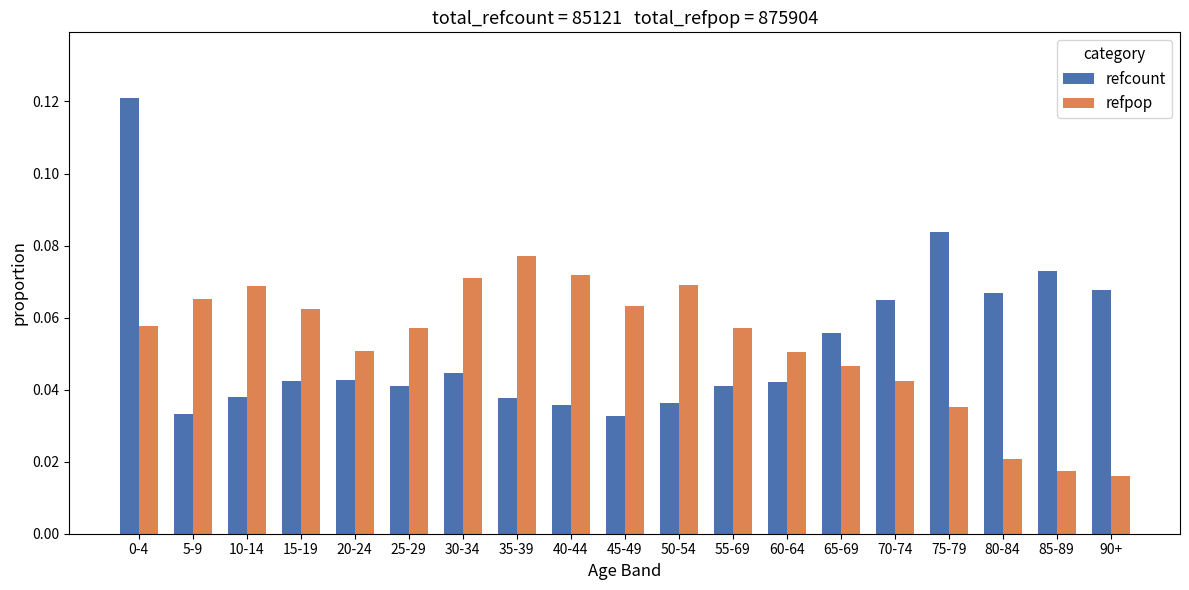

How many series are shown in this chart?

2